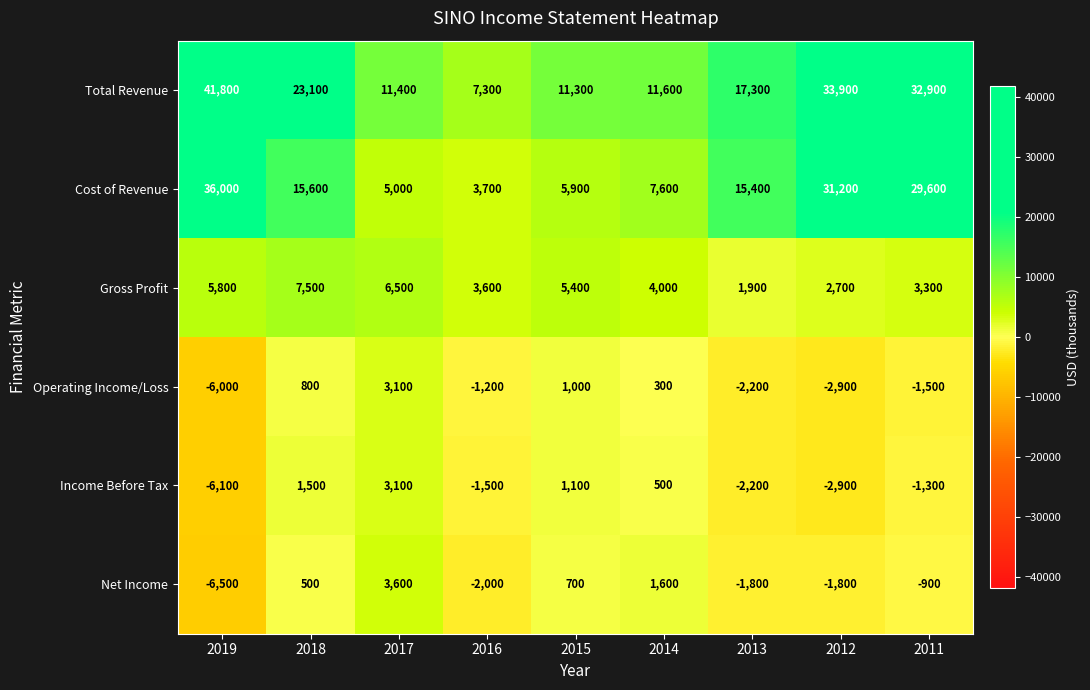

What is the difference between the maximum and second lowest values in the Net Income series?

5600